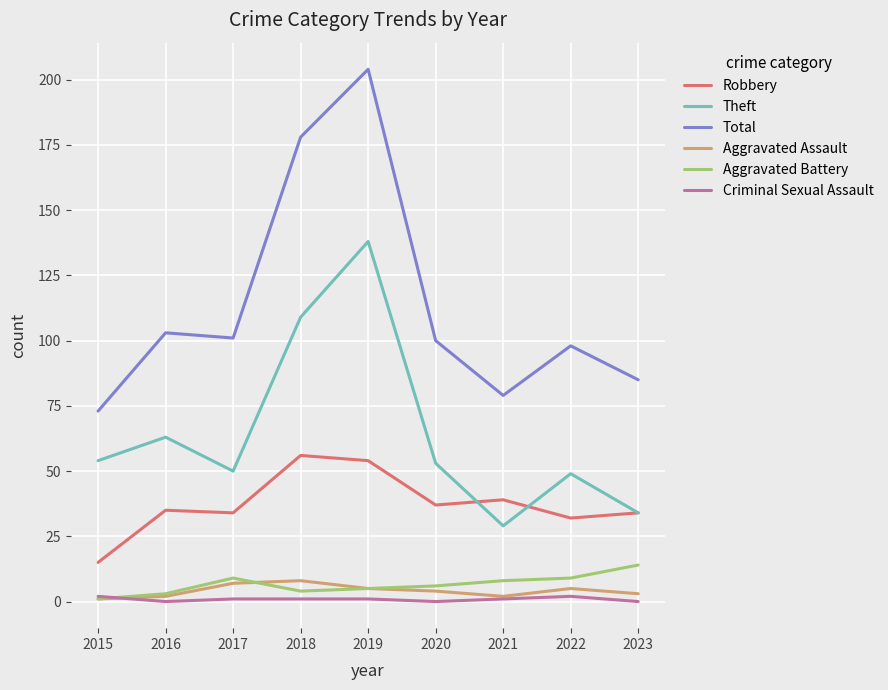

List the series in order of their peak value, lowest first.

Criminal Sexual Assault, Aggravated Assault, Aggravated Battery, Robbery, Theft, Total